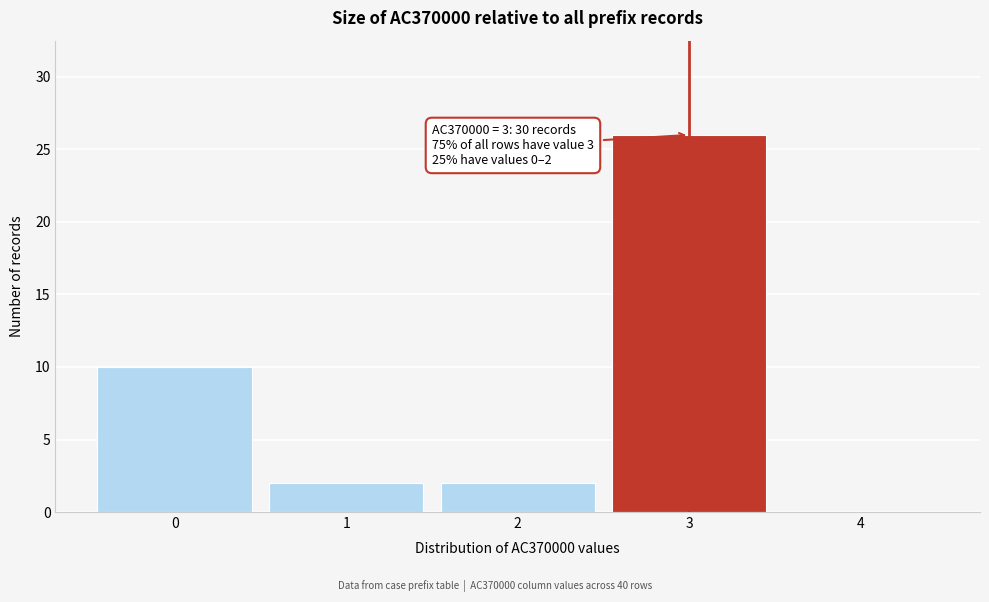

Over which range of the x-axis is the bar tallest?

2.5 to 3.5